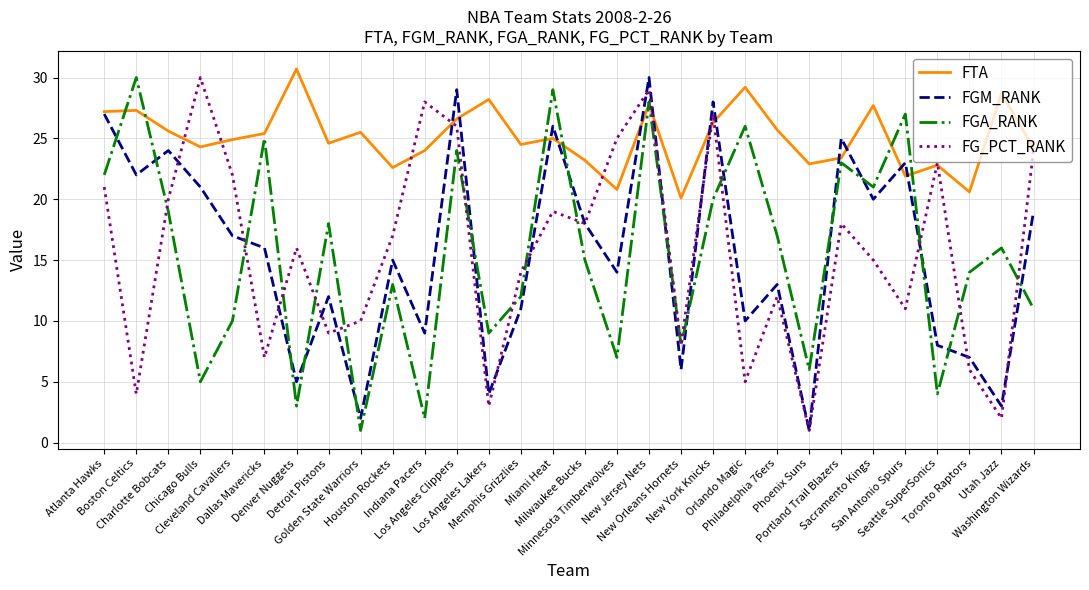

Is the value of FG_PCT_RANK at Golden State Warriors greater than the value of FGM_RANK at Washington Wizards?

No